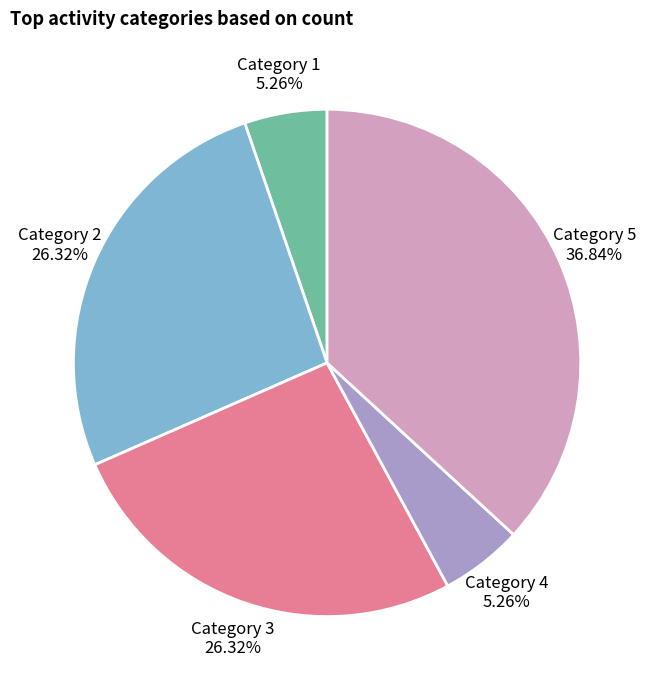

Is there any slice that represents more than half of the pie?

No